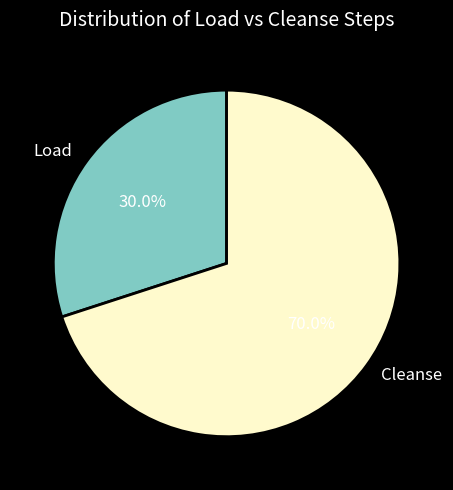

Does Load account for over 50% of the chart?

No